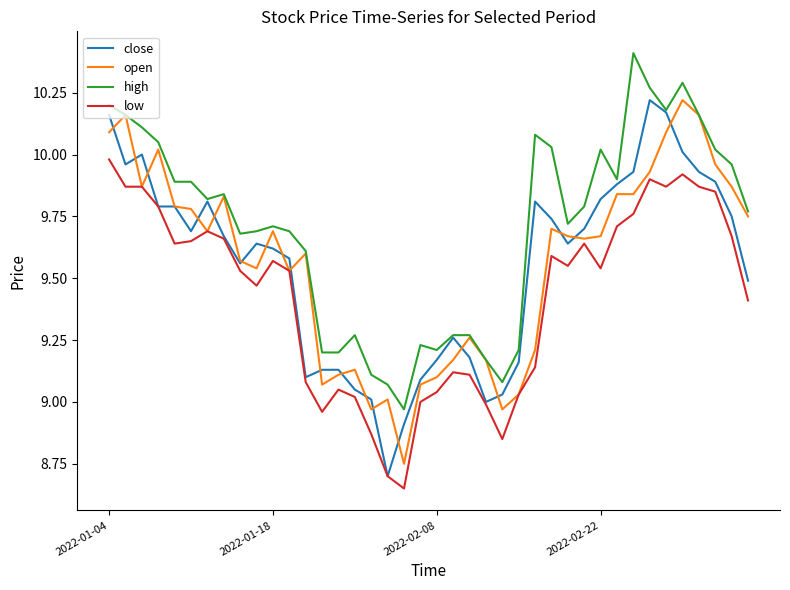

True or false: low and high cross at least once.

False